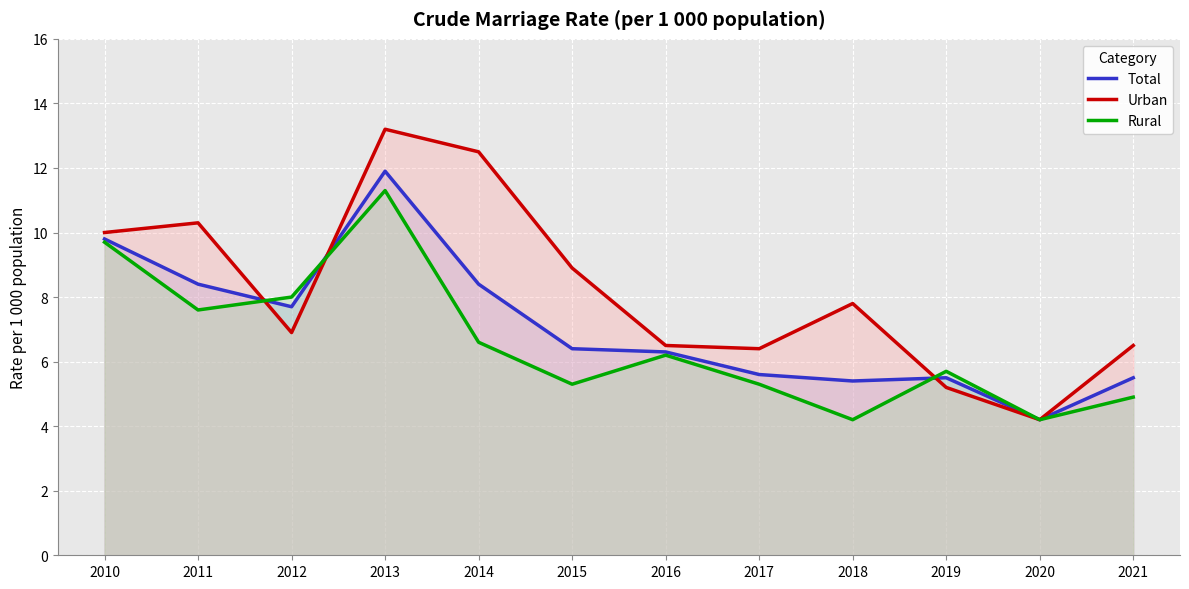

Reading right to left, what are all the values shown in this chart?

Total: 2021=5.5	2020=4.2	2019=5.5	2018=5.4	2017=5.6	2016=6.3	2015=6.4	2014=8.4	2013=11.9	2012=7.7	2011=8.4	2010=9.8
Urban: 2021=6.5	2020=4.2	2019=5.2	2018=7.8	2017=6.4	2016=6.5	2015=8.9	2014=12.5	2013=13.2	2012=6.9	2011=10.3	2010=10.0
Rural: 2021=4.9	2020=4.2	2019=5.7	2018=4.2	2017=5.3	2016=6.2	2015=5.3	2014=6.6	2013=11.3	2012=8.0	2011=7.6	2010=9.7